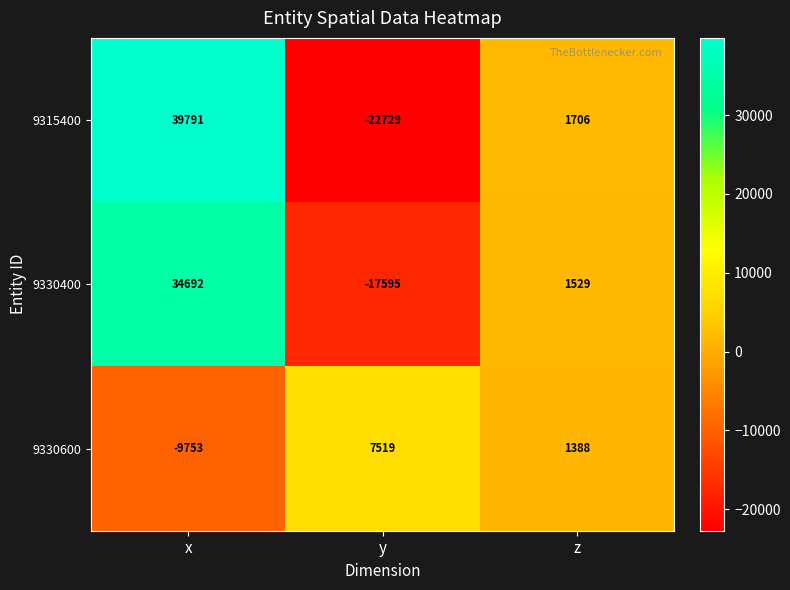

Which series has the largest total across all categories?

9315400